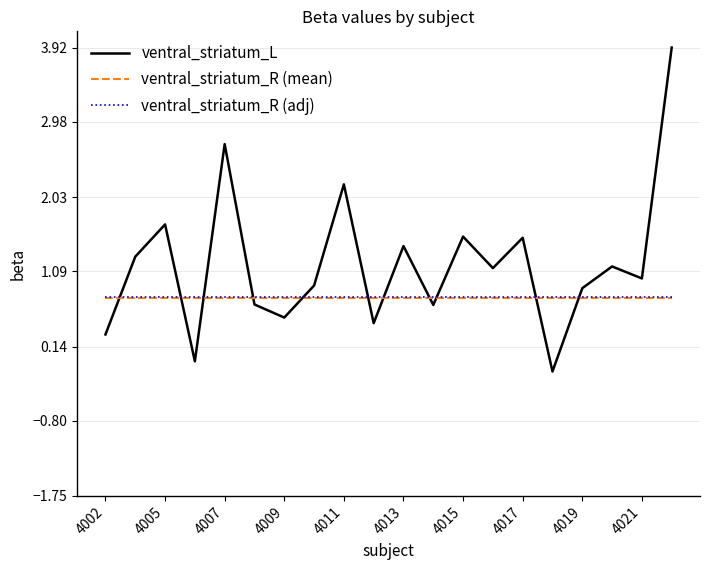

Which series has the largest total across all categories?

ventral_striatum_L